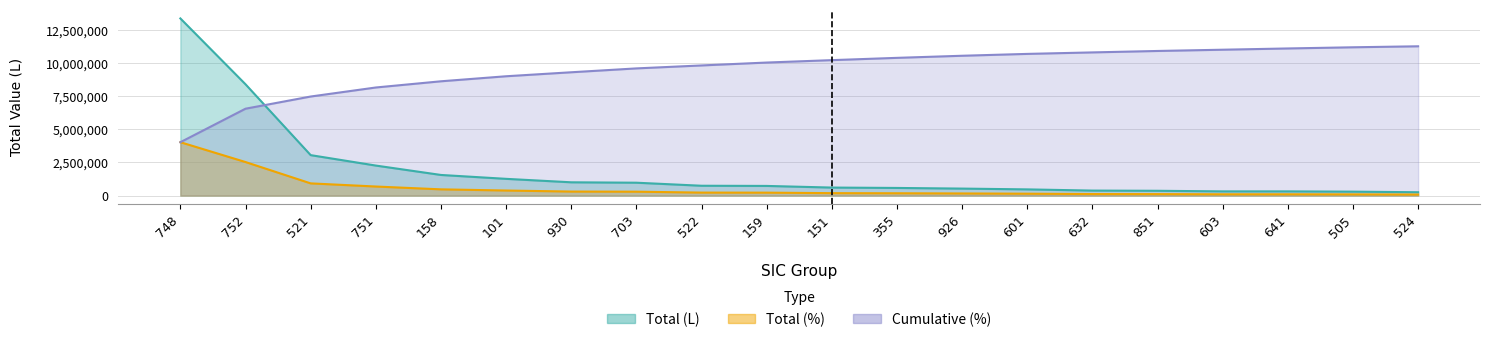

What position from the right is 641?

3